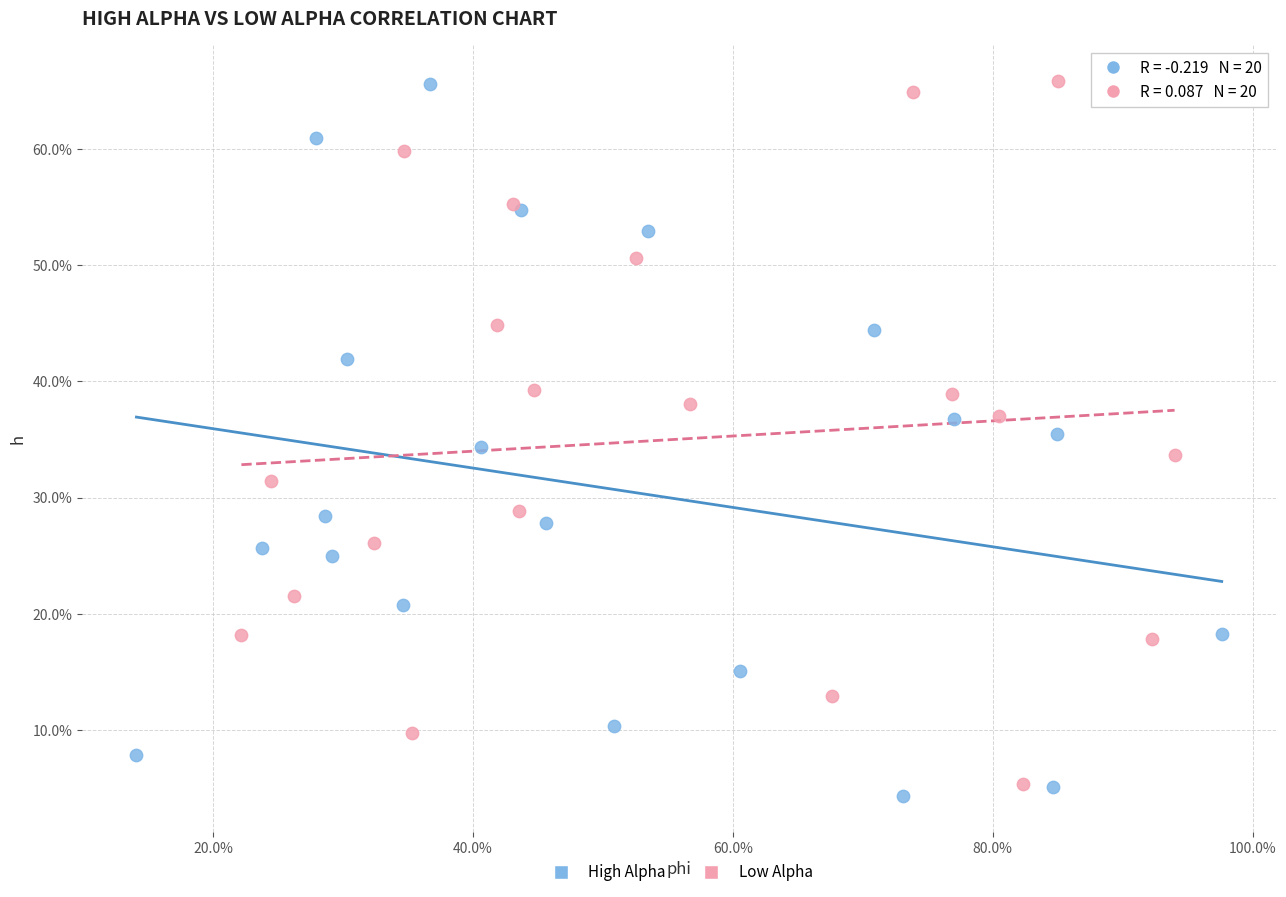

What are all the series names shown in the legend?

High Alpha, Low Alpha